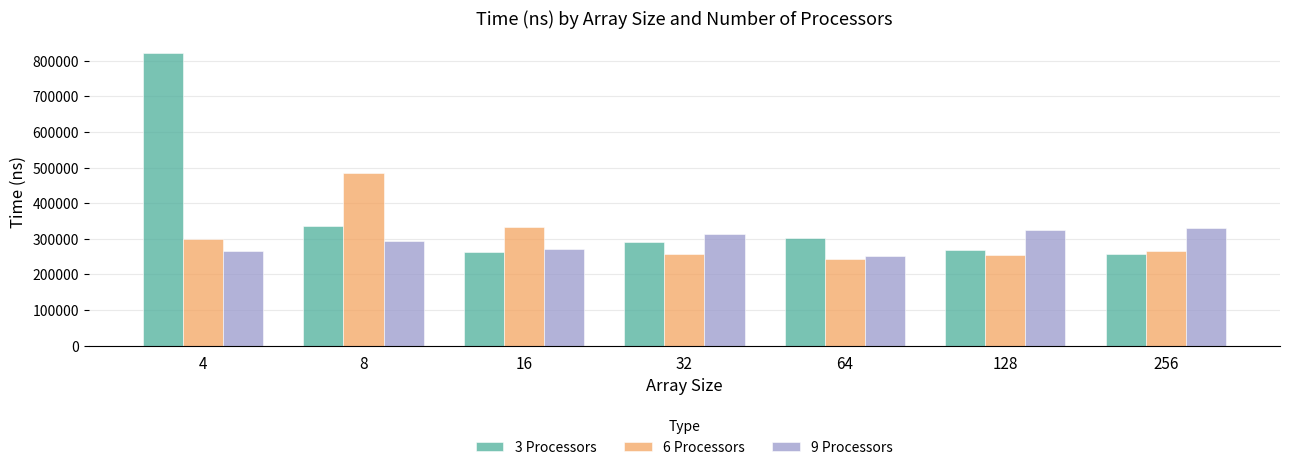

What are all the series names shown in the legend?

3 Processors, 6 Processors, 9 Processors